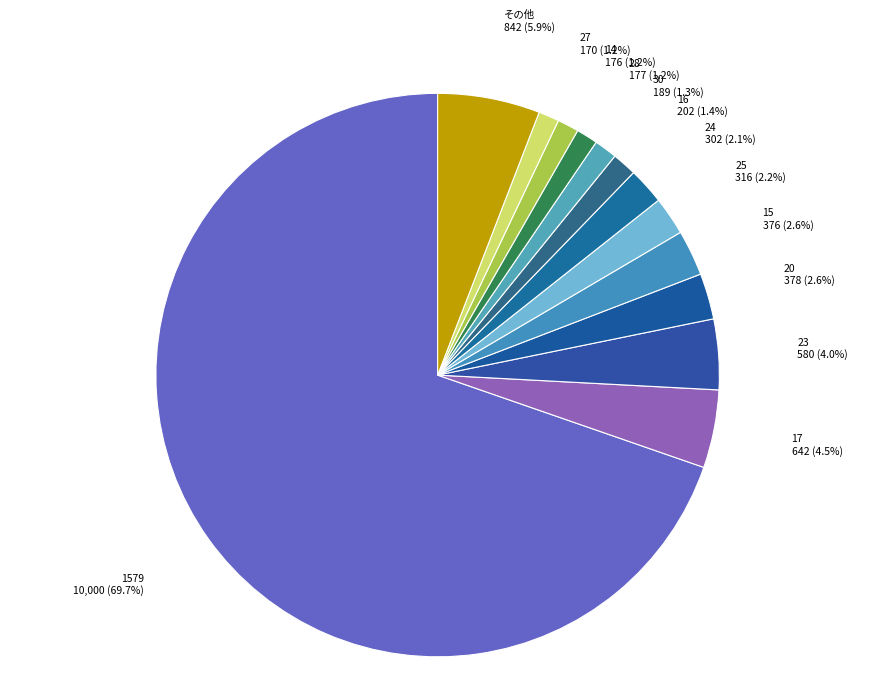

What is the largest slice in the pie chart?

1579